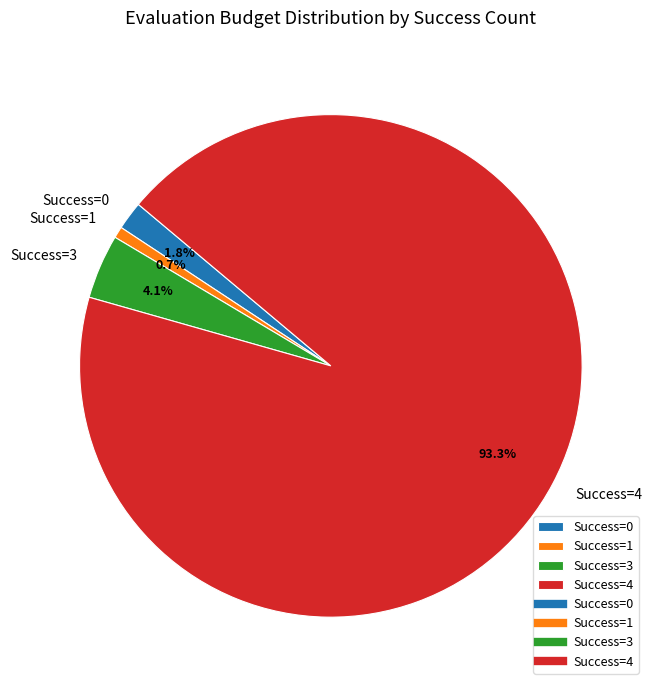

Rank the categories by value from highest to lowest.

Success=4, Success=3, Success=0, Success=1